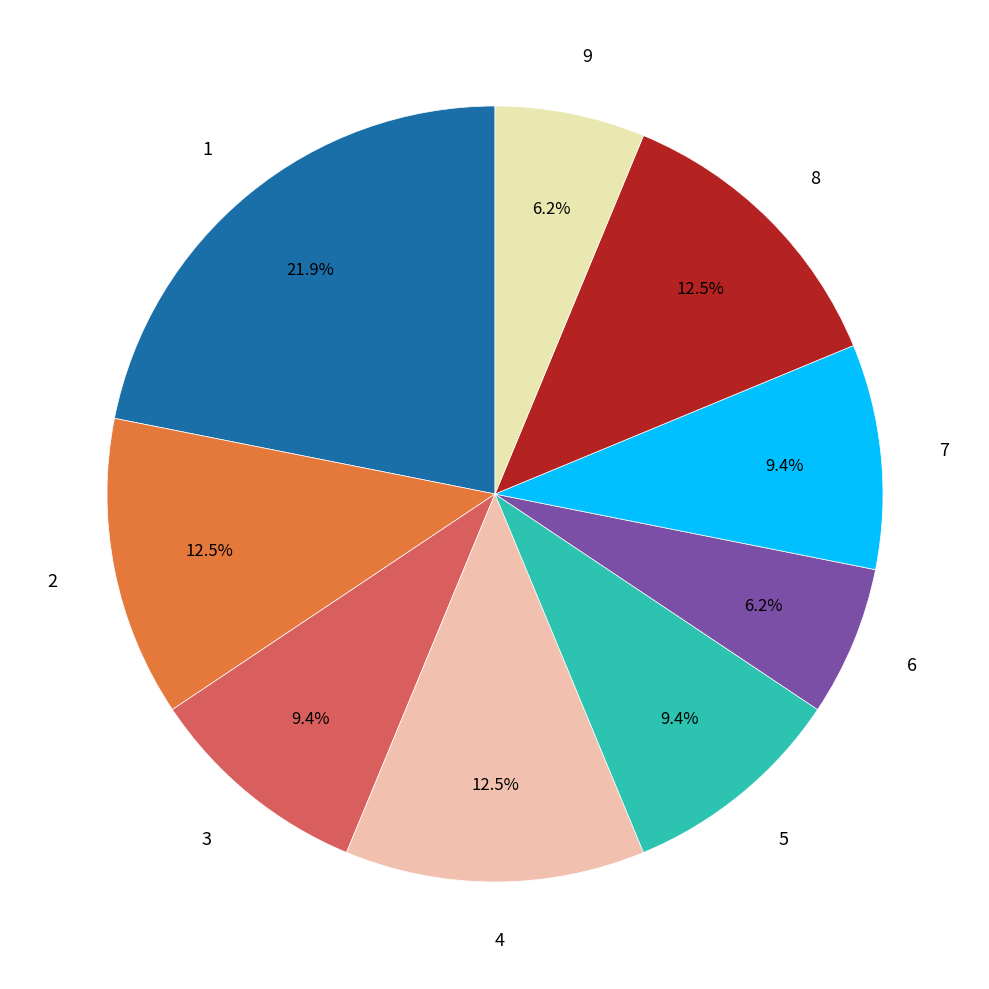

To the nearest percent, what percentage of the pie is 3?

9%